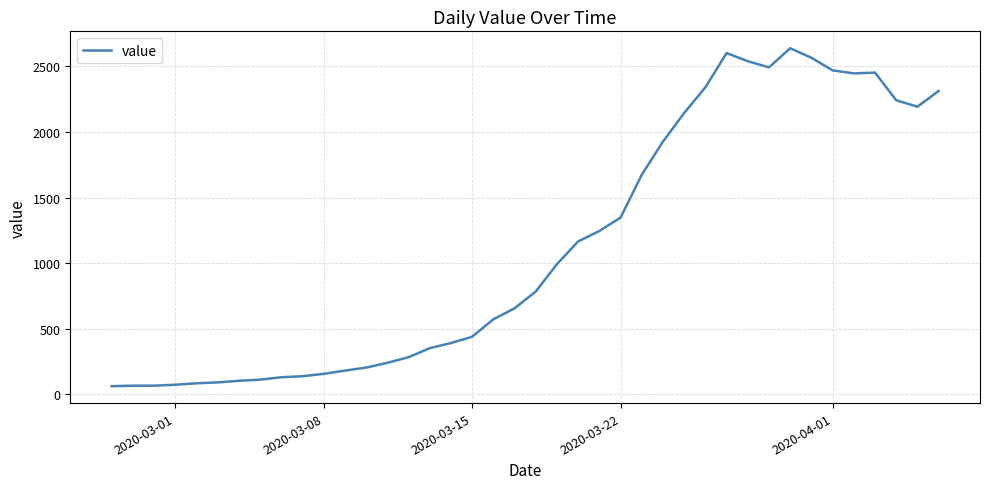

How many lines are shown in the chart?

1